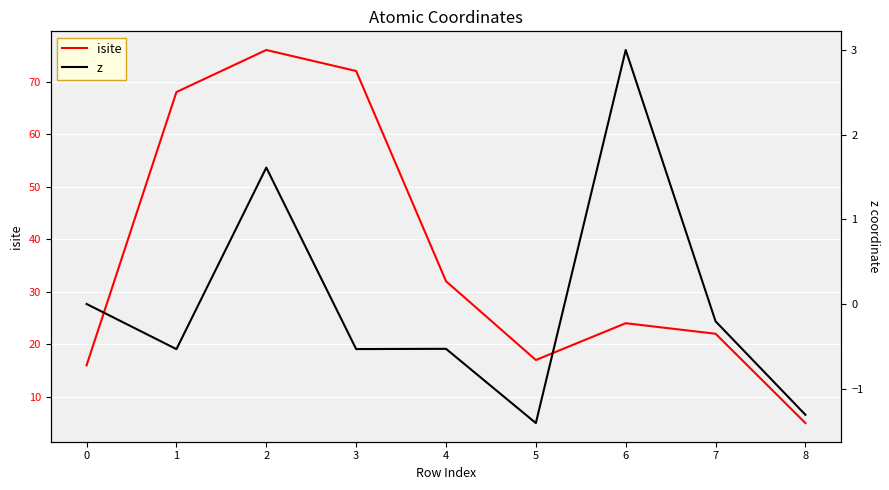

The value of z at 1 is -0.7. True or false?

False